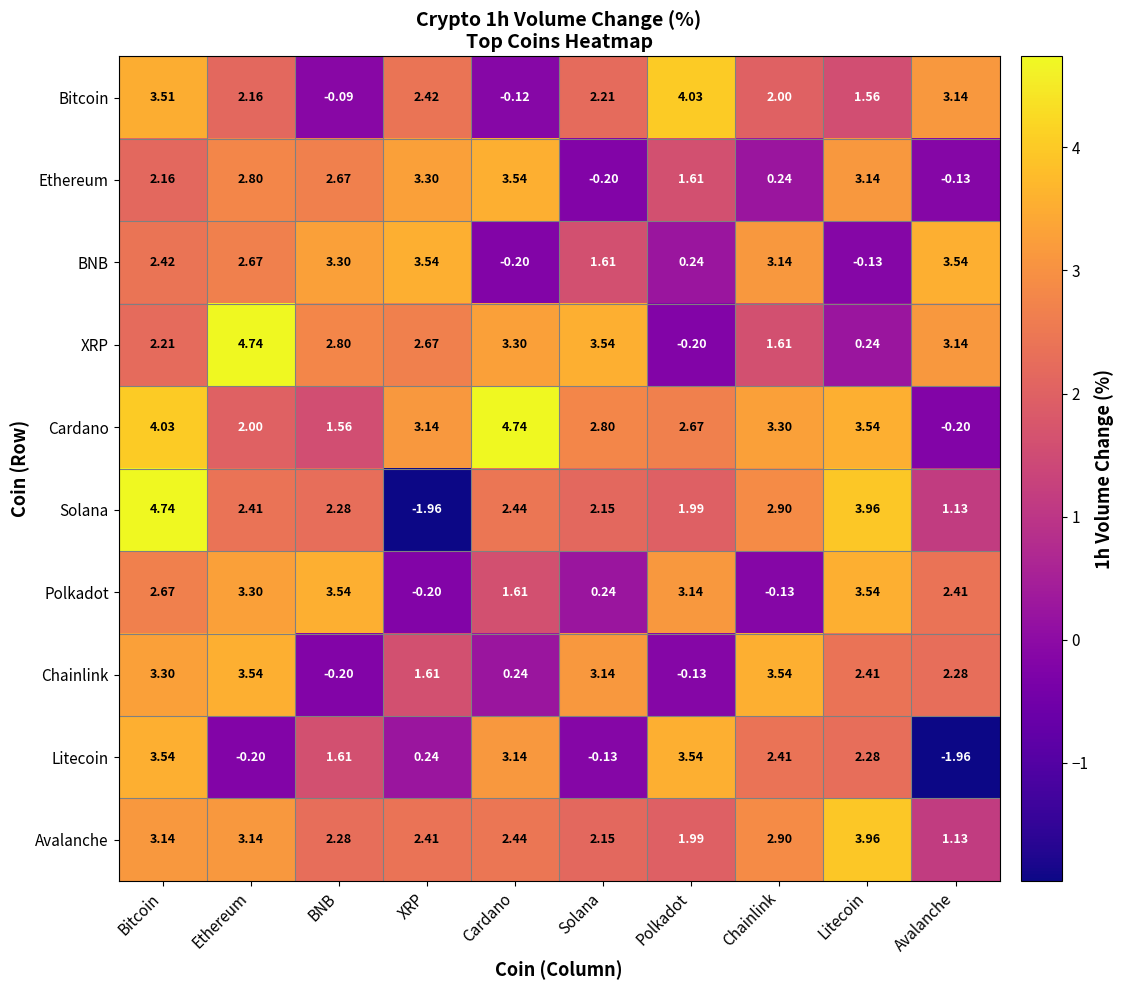

Is the value of Litecoin at Ethereum greater than the value of Solana at Litecoin?

No